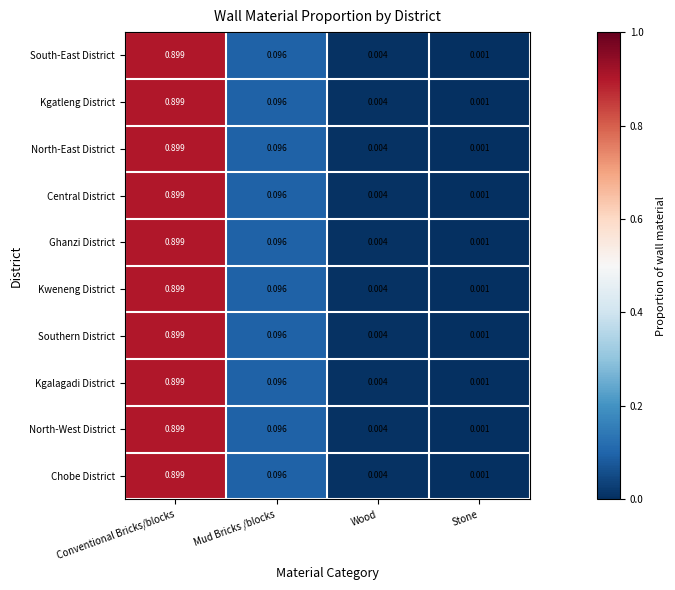

At which label does Kweneng District reach its minimum?

Stone